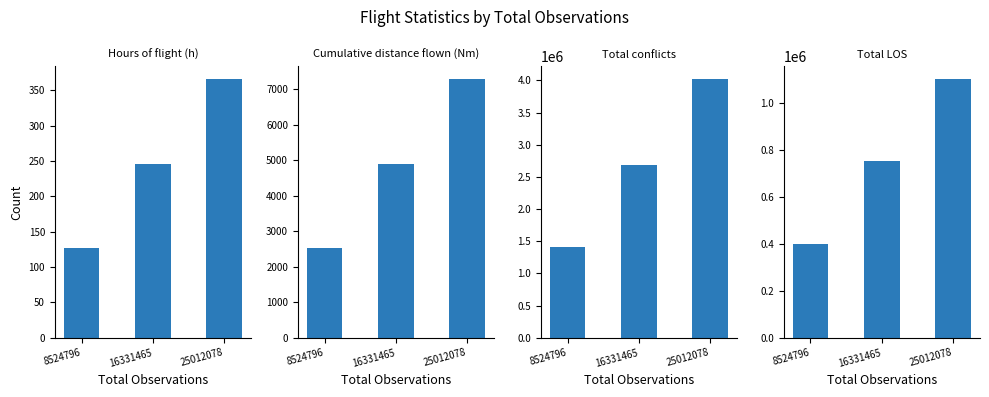

What are all the series names shown in the legend?

Hours of flight (h), Cumulative distance flown (Nm), Total conflicts, Total LOS